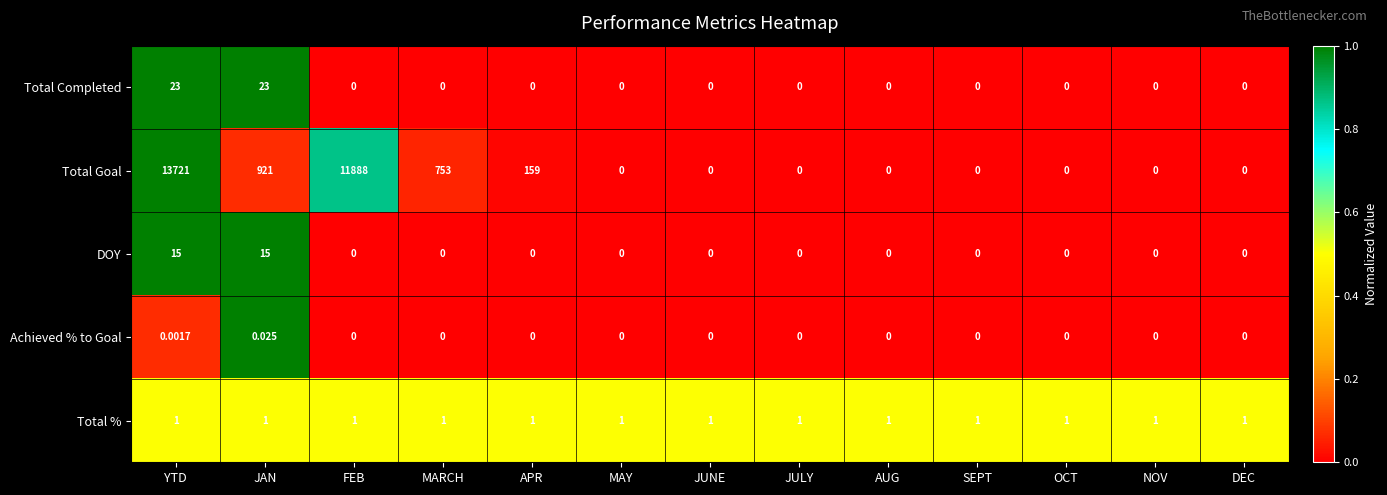

Where is Total Goal nearest to the value 6860?

FEB